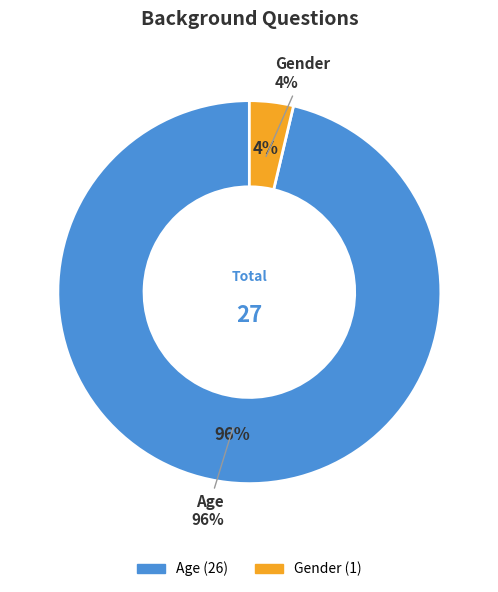

How many segments does this pie chart have?

2